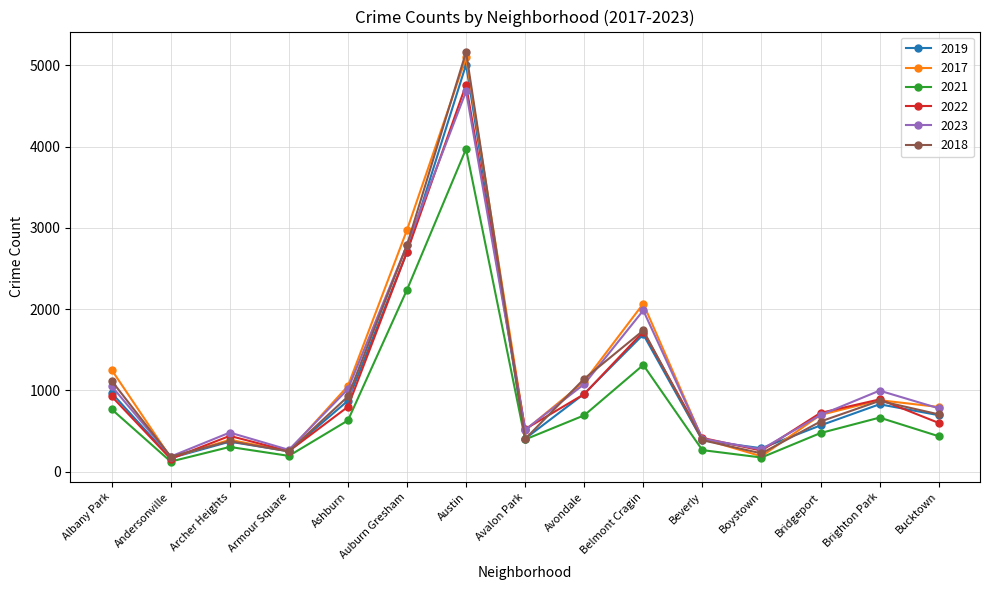

At which label is 2018 closest to 2673?

Auburn Gresham